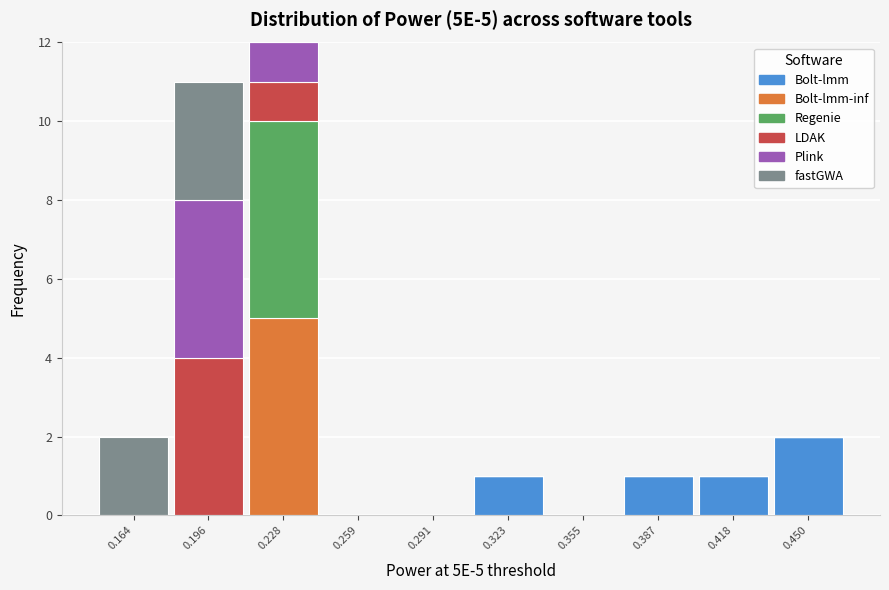

Which range on the x-axis has the tallest stacked bar (by total height)?

0.210 to 0.245